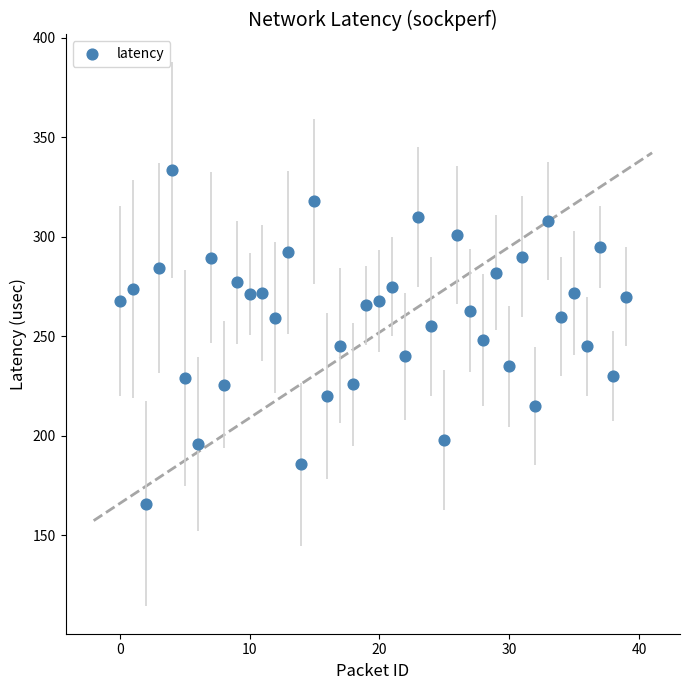

What is the range of Y values (max minus min)?

167.6